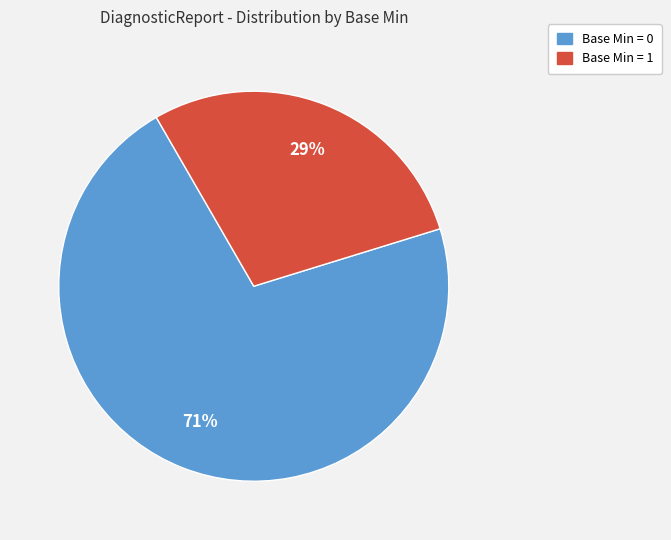

Is there a majority slice in this chart?

Yes